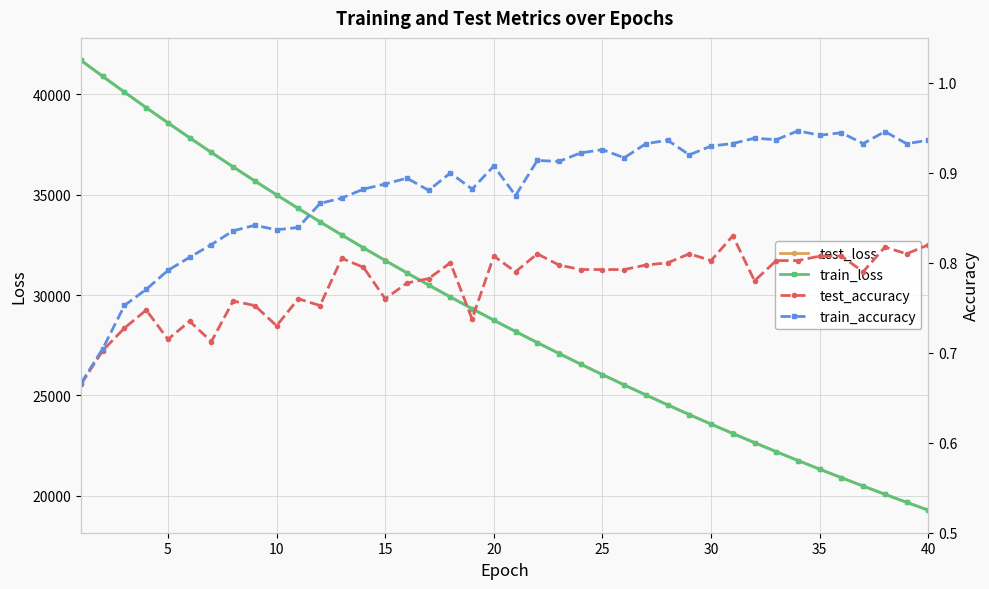

What is the maximum value for train_loss?

41689.8